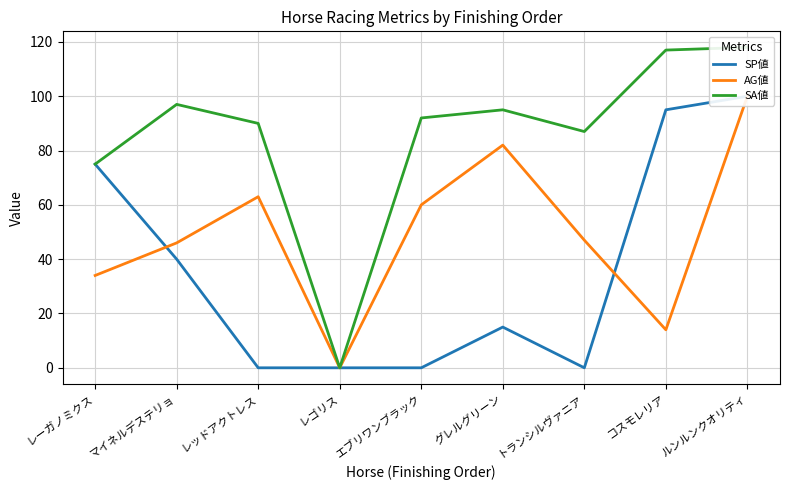

Between レーガノミクス and ルンルンクオリティ, which is larger?

ルンルンクオリティ